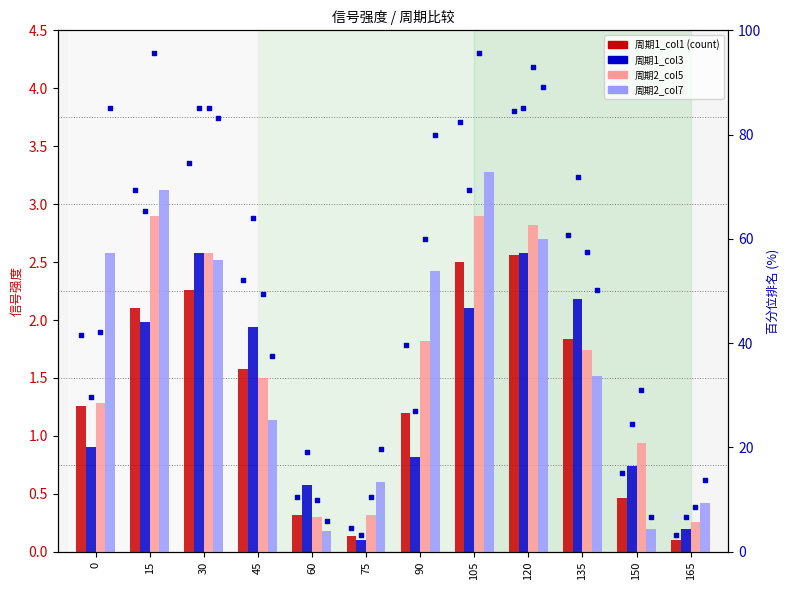

Is the value of 周期1_col1 at 60 greater than the value of 周期2_col5 at 0?

No